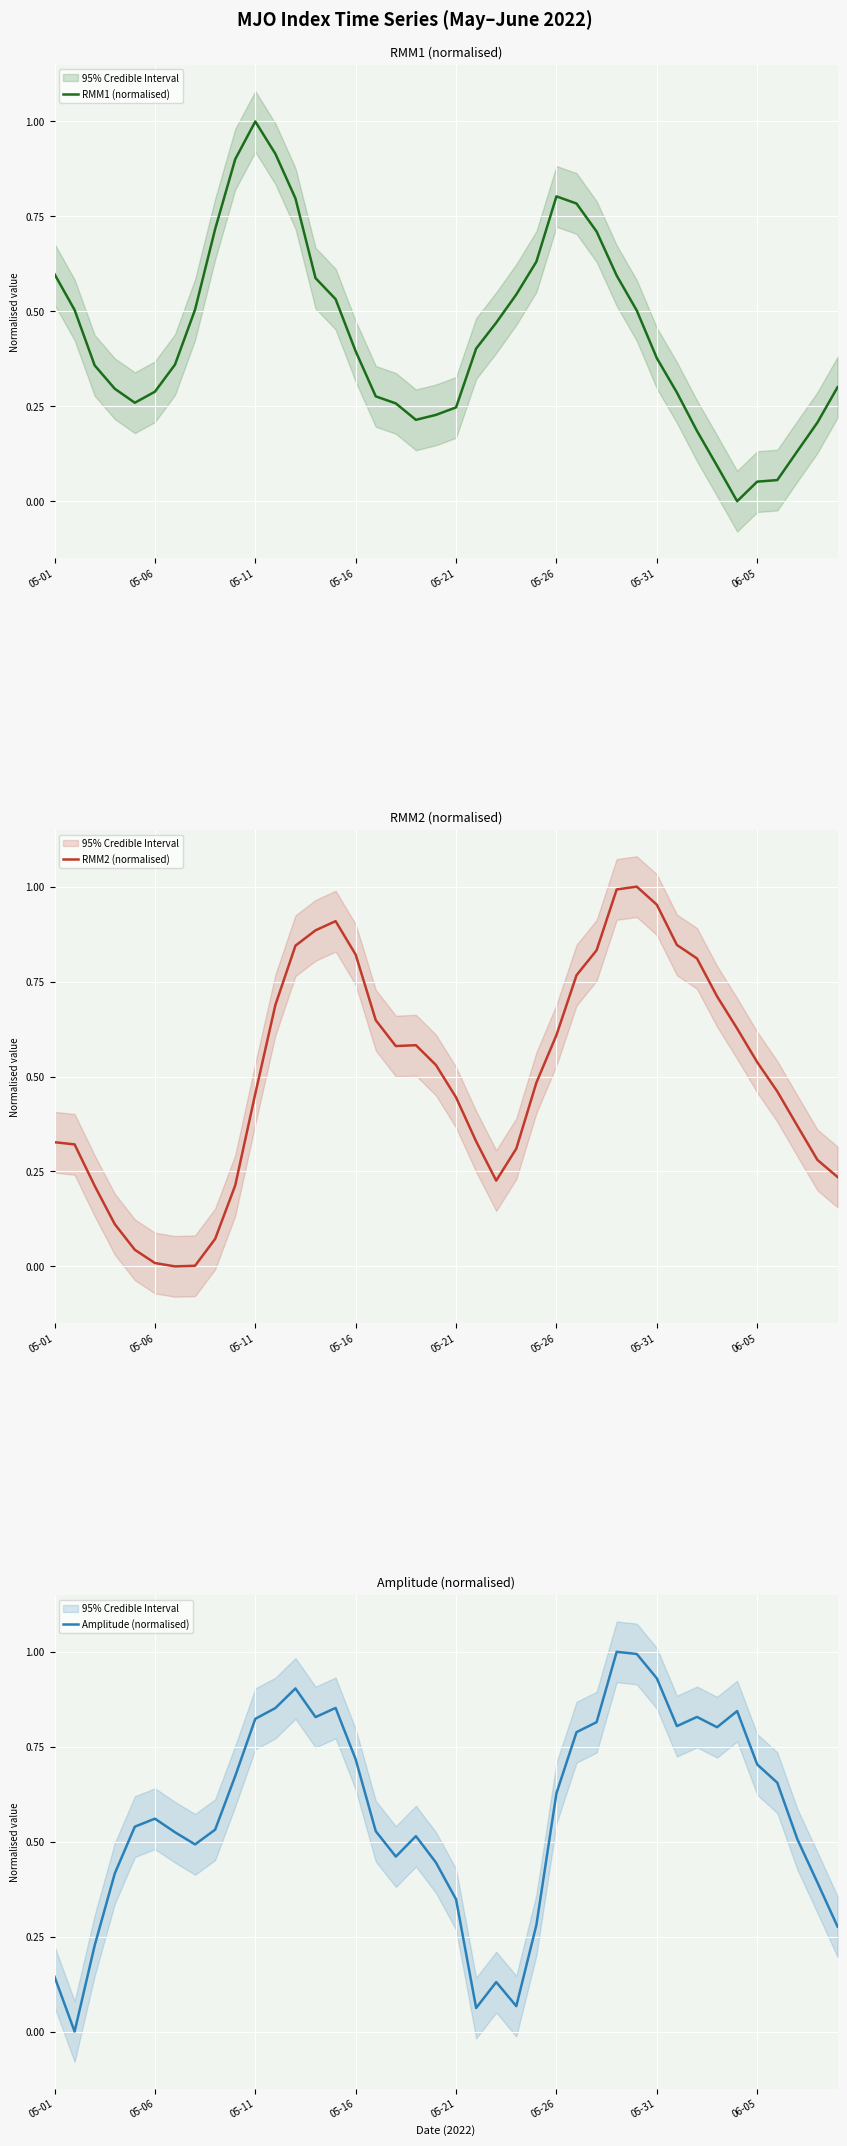

Is it true that Amplitude (normalised) equals 1.1 at 34?

False